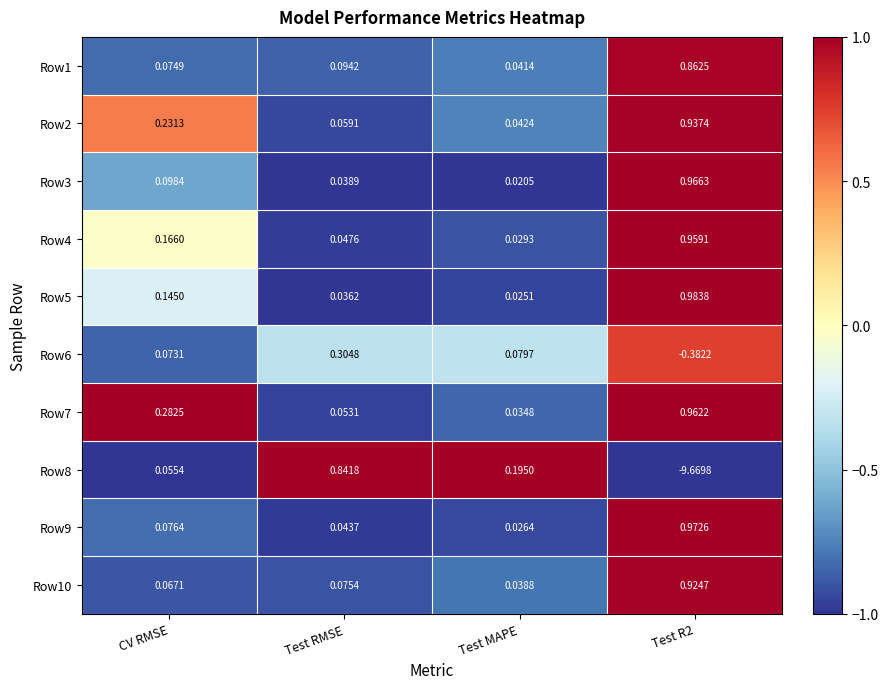

Rank the series at Test R2 from lowest to highest value.

Row8, Row6, Row1, Row10, Row2, Row4, Row7, Row3, Row9, Row5